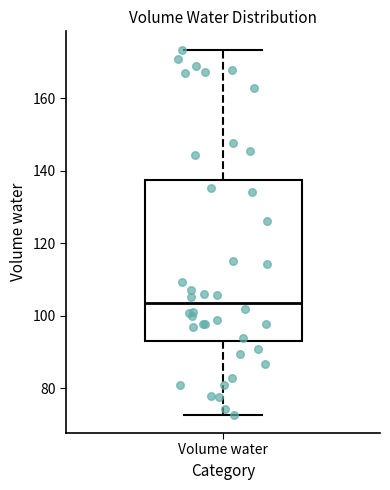

Read this box plot against the y-axis: the position of the median line, the range covered by the box, and the ends of both whiskers. The values are not printed on the chart, so give them approximately, as read against the axis.

median 104, box 94 to 138, whiskers 72 to 174